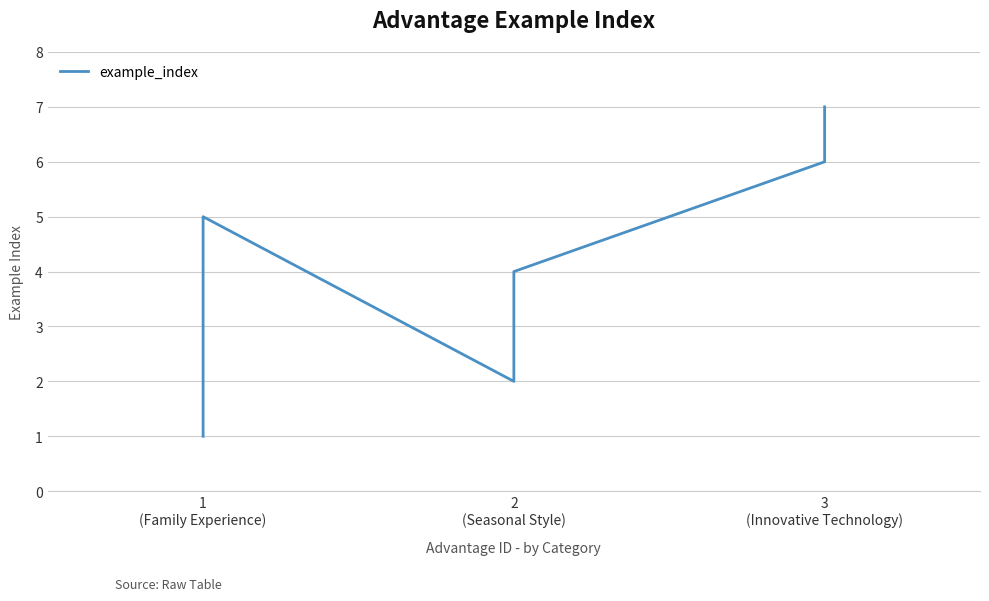

How many lines are shown in the chart?

1